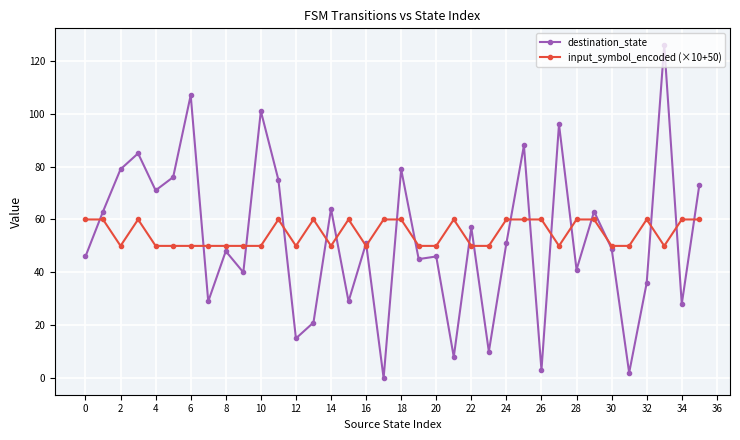

List the series in order of their peak value, lowest first.

input_symbol_encoded (×10+50), destination_state